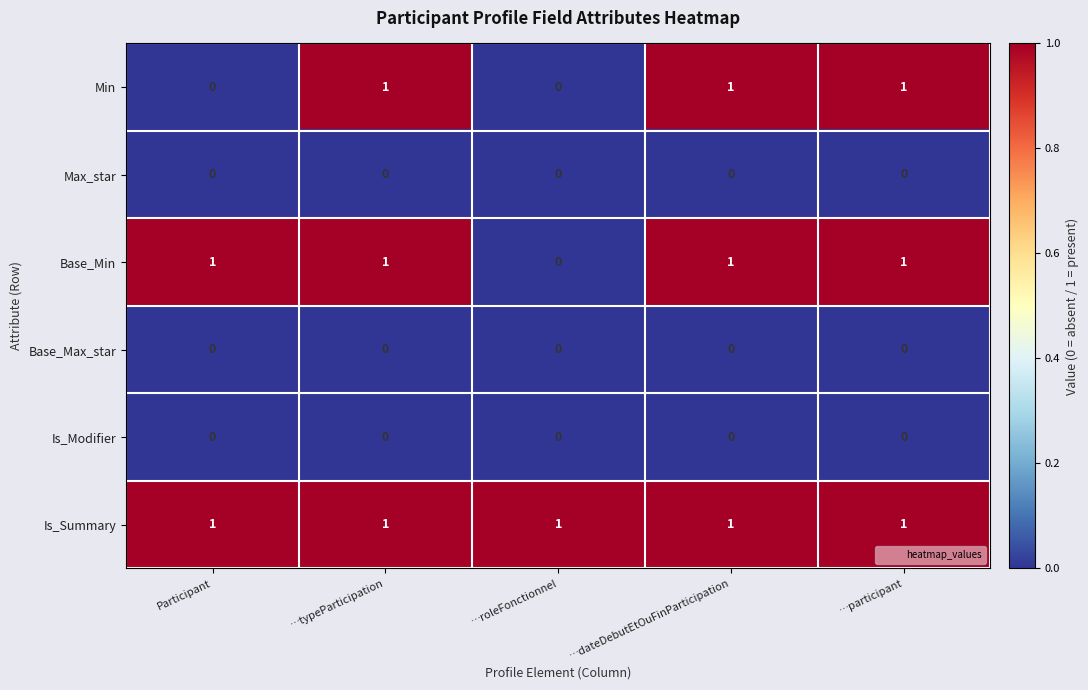

At how many categories does at least one series exceed 0?

5